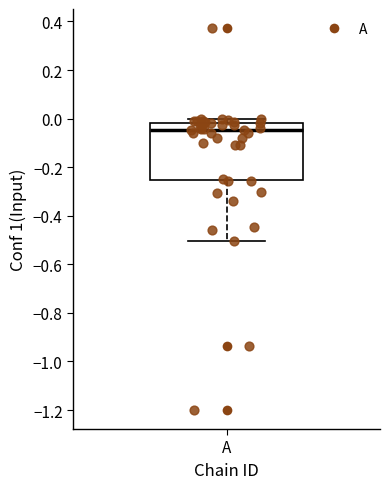

Read this box plot against the y-axis: the position of the median line, the range covered by the box, and the ends of both whiskers. The values are not printed on the chart, so give them approximately, as read against the axis.

median -0.04, box -0.26 to -0.02, whiskers -0.50 to 0.00